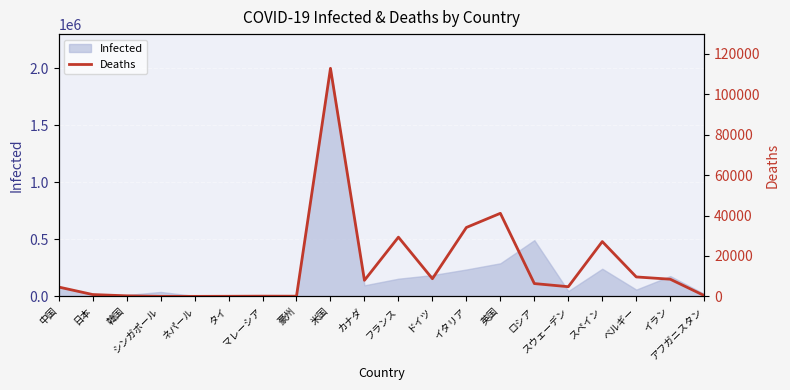

How many lines are shown in the chart?

1